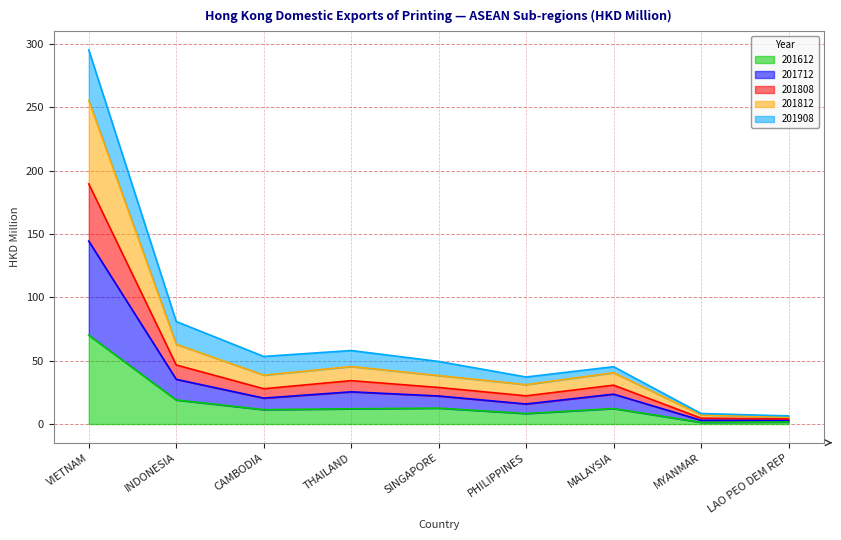

True or false: 201808 has more than 2 interior local peaks.

False